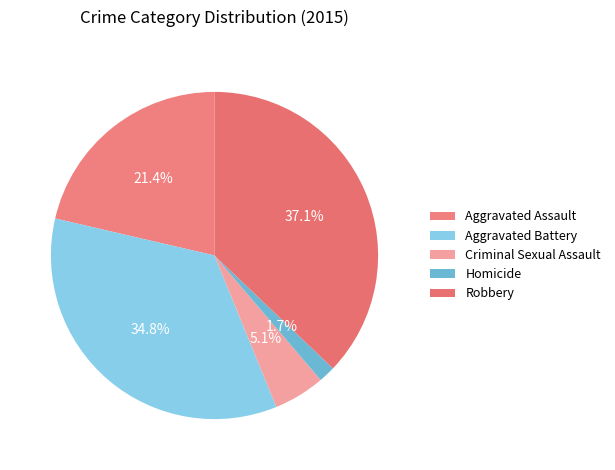

Count the number of slices in the pie.

5